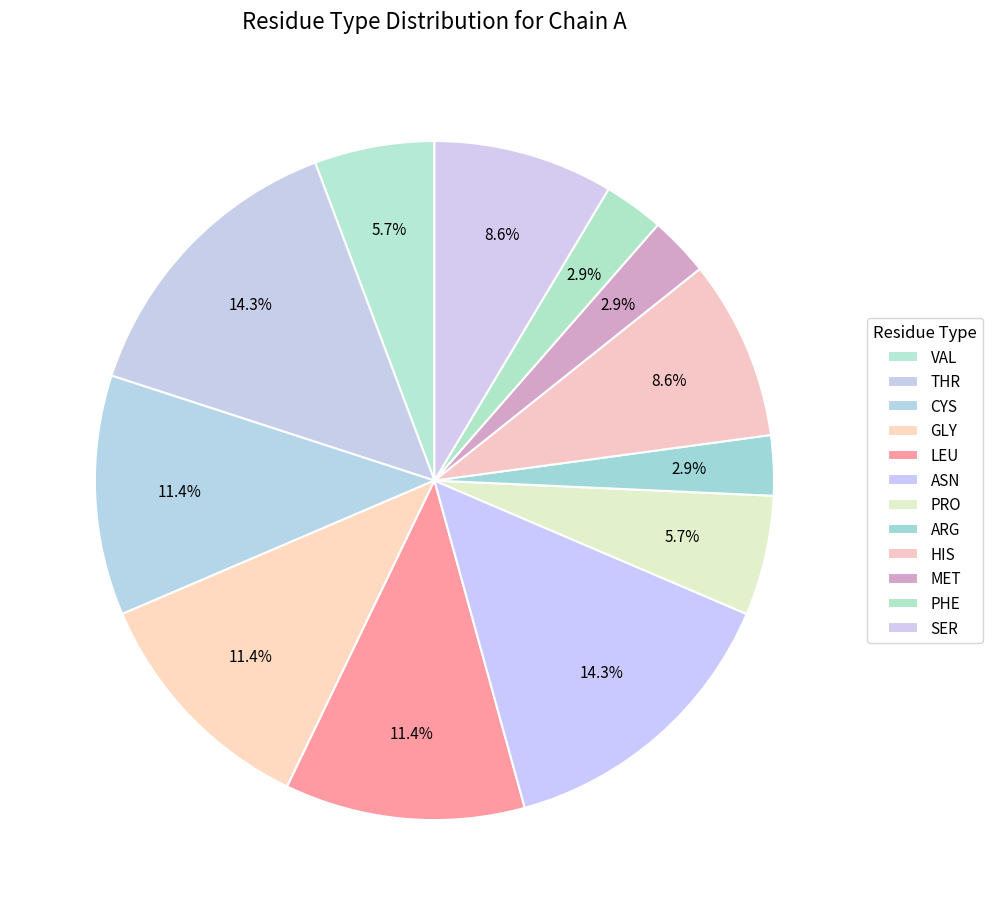

How many slices are in this pie chart?

12